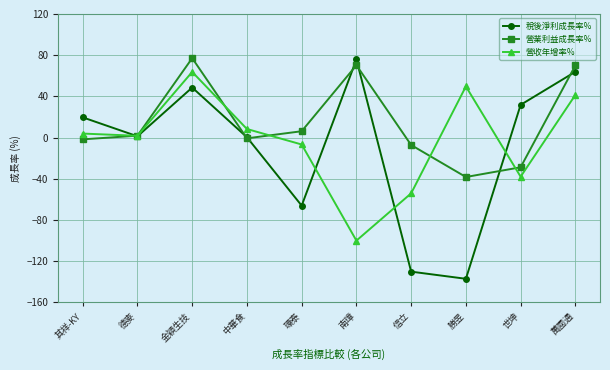

At which category is the sum across all series the highest?

金穎生技